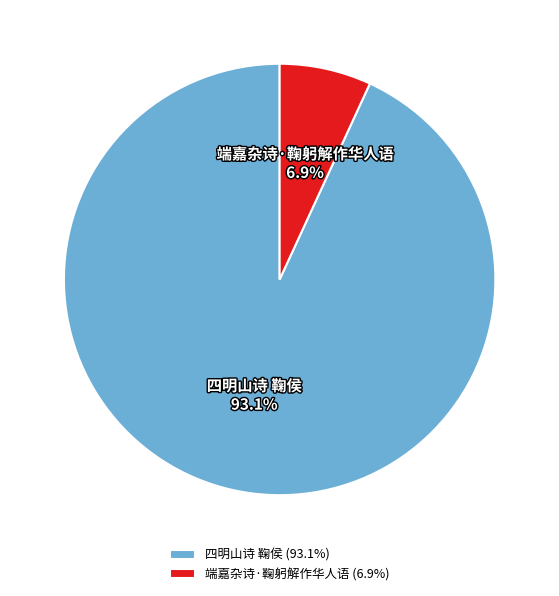

To the nearest percent, what is the difference between the 端嘉杂诗·鞠躬解作华人语 and 四明山诗 鞠侯 slice percentages?

86%